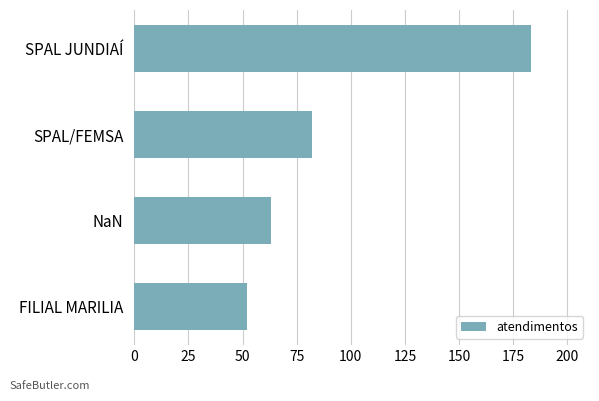

What is the greatest value displayed?

183